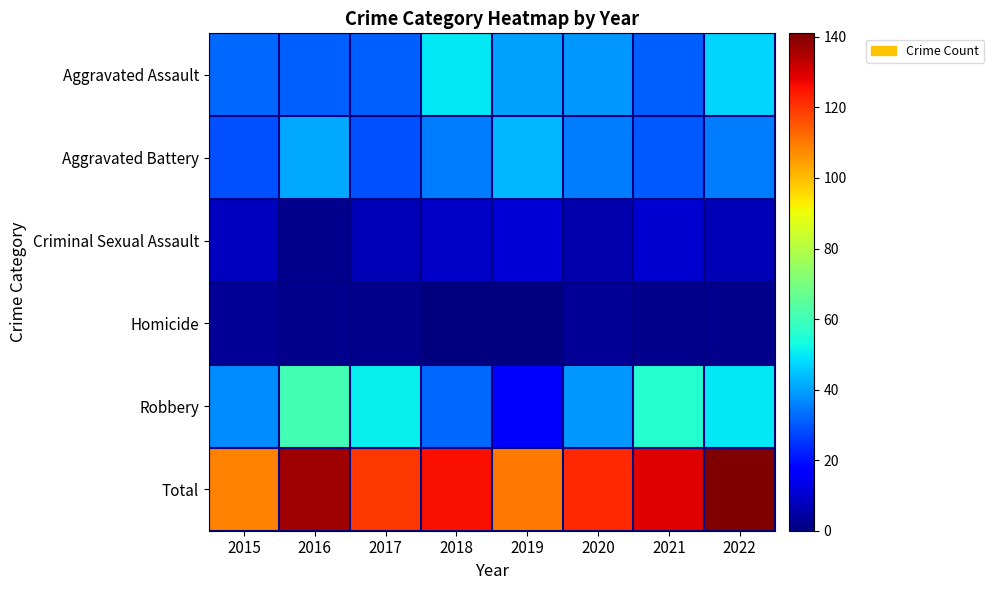

Reading left to right, transcribe all the data shown in this chart.

Aggravated Assault: 2015=32	2016=31	2017=31	2018=50	2019=40	2020=39	2021=31	2022=47
Aggravated Battery: 2015=29	2016=41	2017=29	2018=35	2019=43	2020=35	2021=30	2022=35
Criminal Sexual Assault: 2015=8	2016=2	2017=7	2018=9	2019=11	2020=6	2021=10	2022=7
Homicide: 2015=3	2016=2	2017=2	2018=0	2019=0	2020=3	2021=2	2022=2
Robbery: 2015=37	2016=61	2017=51	2018=32	2019=16	2020=39	2021=56	2022=50
Total: 2015=109	2016=137	2017=120	2018=126	2019=110	2020=122	2021=129	2022=141